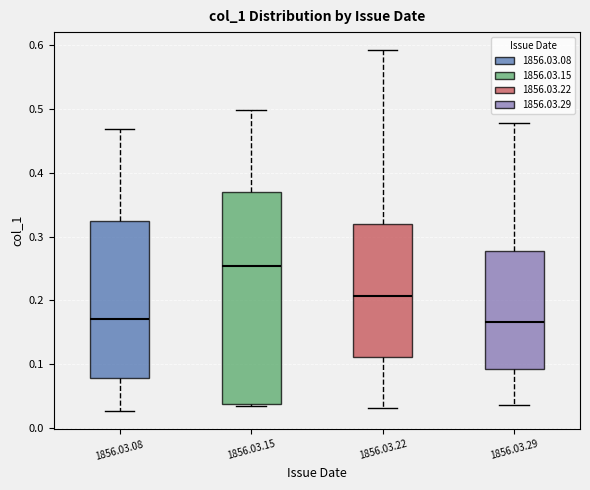

Comparing the boxes themselves (not the whiskers), which one is the tallest?

1856.03.15